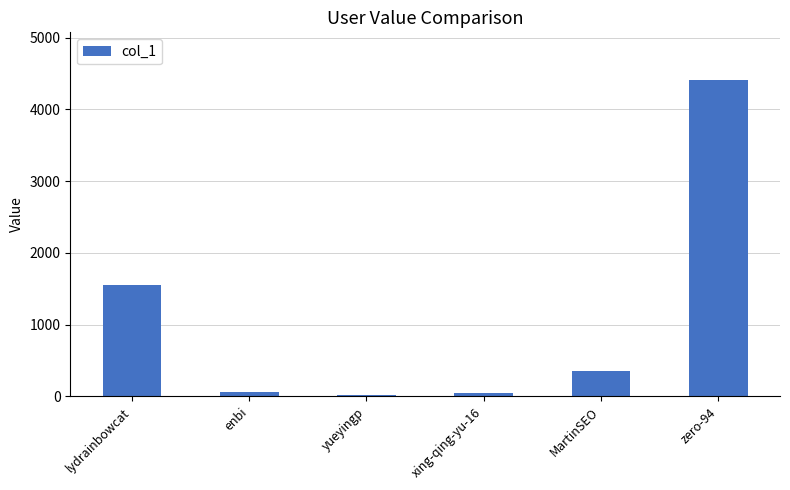

What is the greatest value displayed?

4412